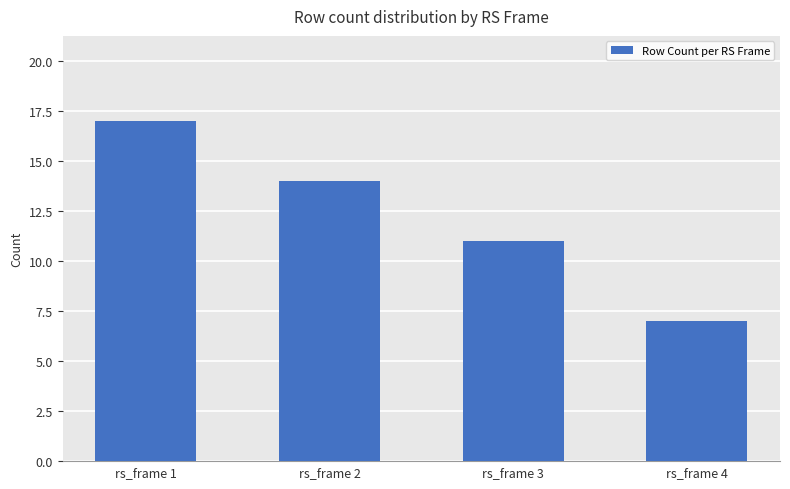

Reading left to right, list all the values displayed in this chart.

17	14	11	7